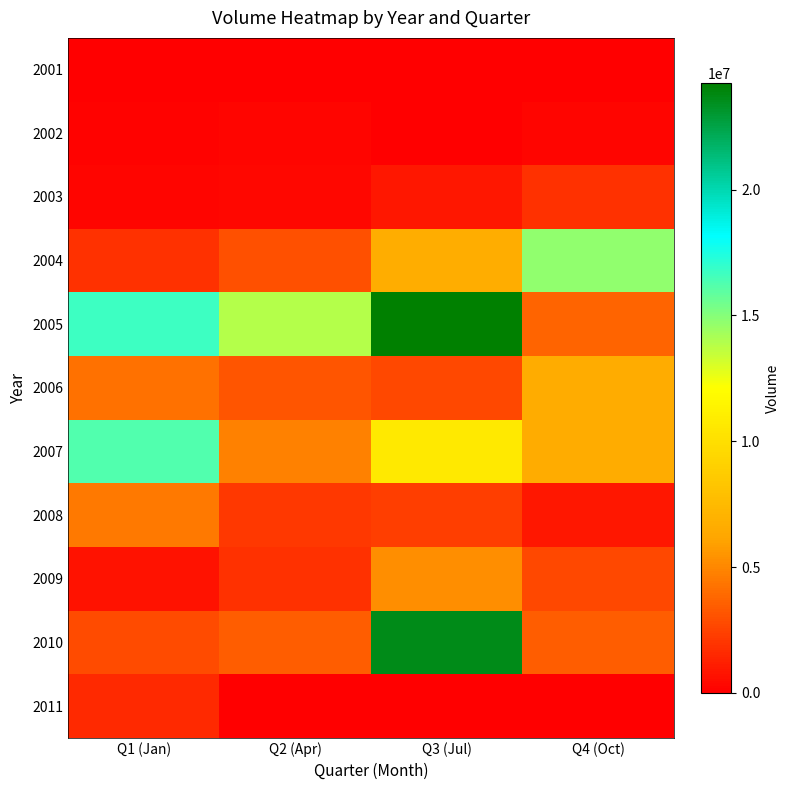

Reading left to right, extract all data points from this chart.

2001: Q1 (Jan)=0	Q2 (Apr)=0	Q3 (Jul)=1600	Q4 (Oct)=6400
2002: Q1 (Jan)=138500	Q2 (Apr)=198100	Q3 (Jul)=44400	Q4 (Oct)=189800
2003: Q1 (Jan)=240700	Q2 (Apr)=322200	Q3 (Jul)=944800	Q4 (Oct)=1866700
2004: Q1 (Jan)=1862800	Q2 (Apr)=2981500	Q3 (Jul)=6655800	Q4 (Oct)=14768700
2005: Q1 (Jan)=16710100	Q2 (Apr)=13827700	Q3 (Jul)=24241800	Q4 (Oct)=3695500
2006: Q1 (Jan)=4253300	Q2 (Apr)=3141700	Q3 (Jul)=2726600	Q4 (Oct)=6596900
2007: Q1 (Jan)=16249300	Q2 (Apr)=4749800	Q3 (Jul)=10657500	Q4 (Oct)=6581600
2008: Q1 (Jan)=4479369	Q2 (Apr)=2091287	Q3 (Jul)=2329990	Q4 (Oct)=893453
2009: Q1 (Jan)=666389	Q2 (Apr)=1825721	Q3 (Jul)=5268758	Q4 (Oct)=2738507
2010: Q1 (Jan)=2797789	Q2 (Apr)=3490068	Q3 (Jul)=23594026	Q4 (Oct)=3462255
2011: Q1 (Jan)=1517284	Q2 (Apr)=0	Q3 (Jul)=0	Q4 (Oct)=0